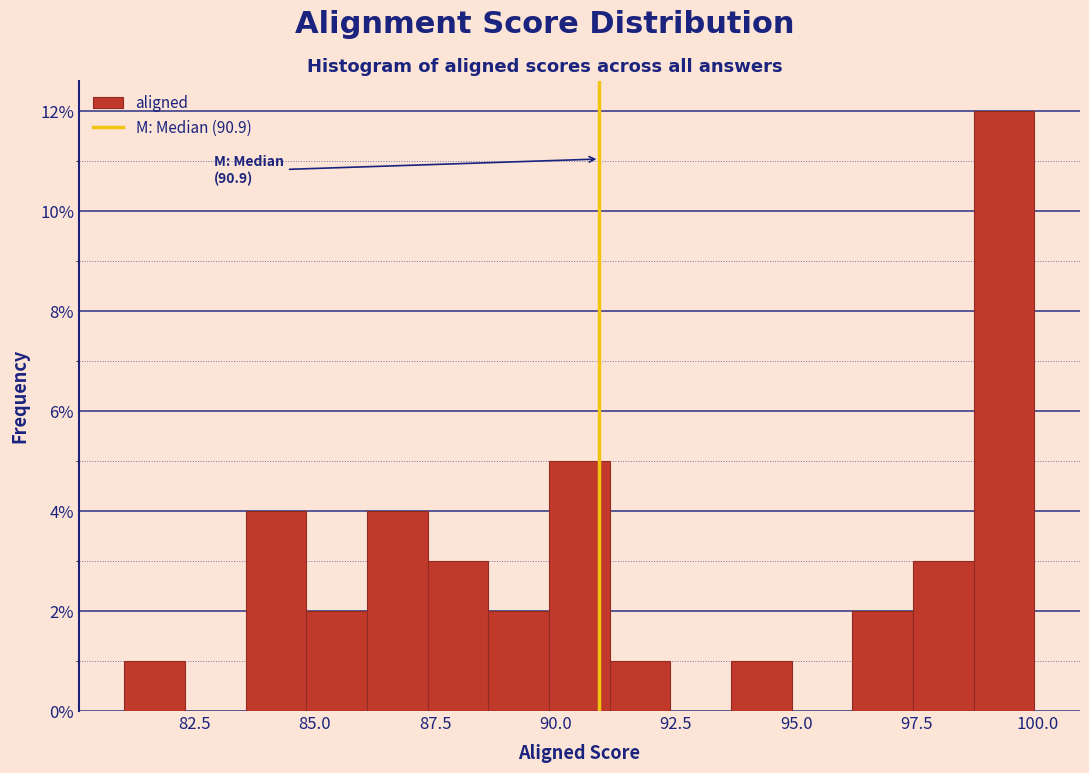

Read against the x-axis, roughly where is the centre of the tallest bar?

99.5